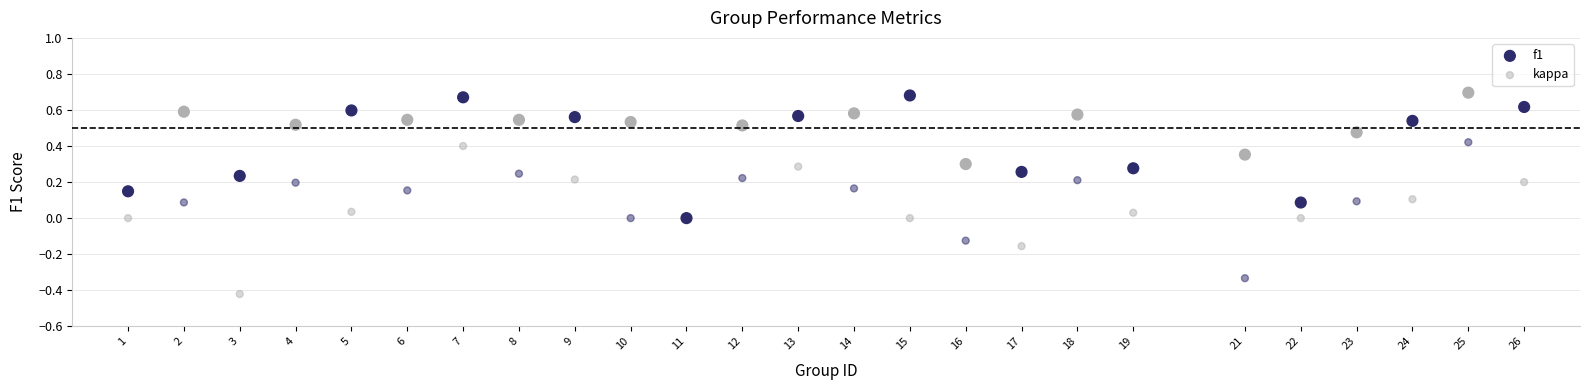

What are all the series names shown in the legend?

f1, kappa